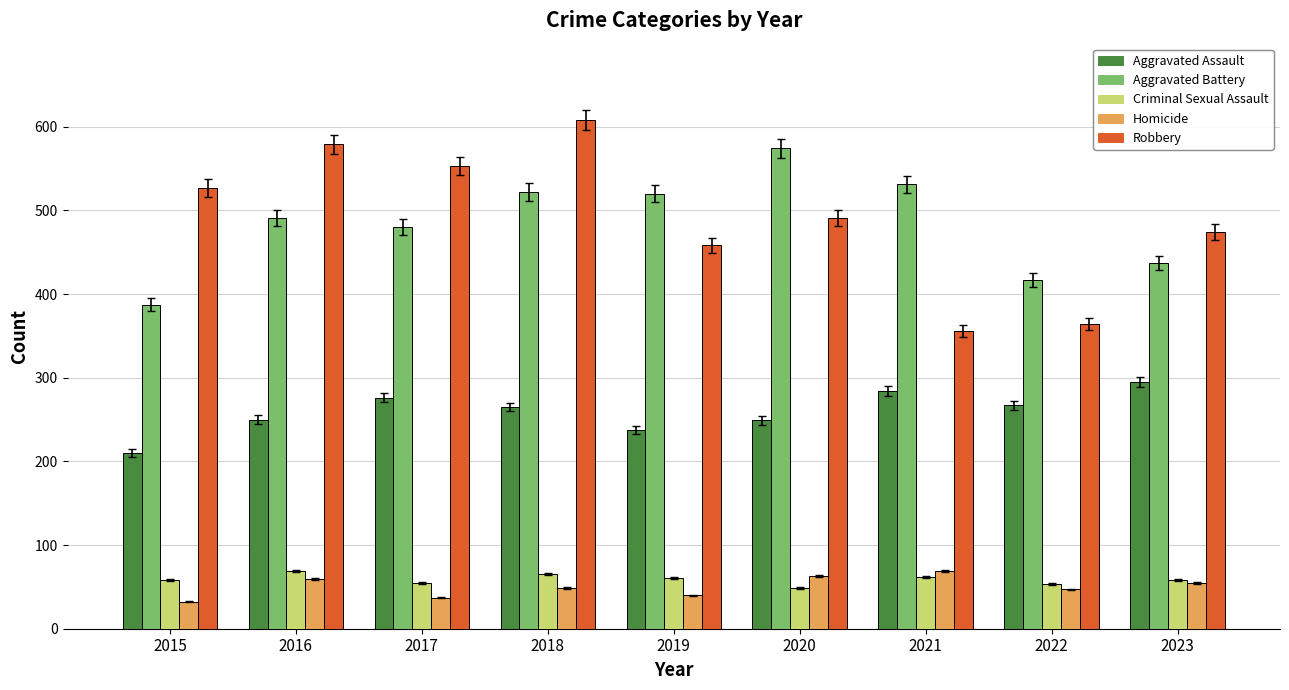

What is the approximate value of Aggravated Battery at 2023, to the nearest 5?

435